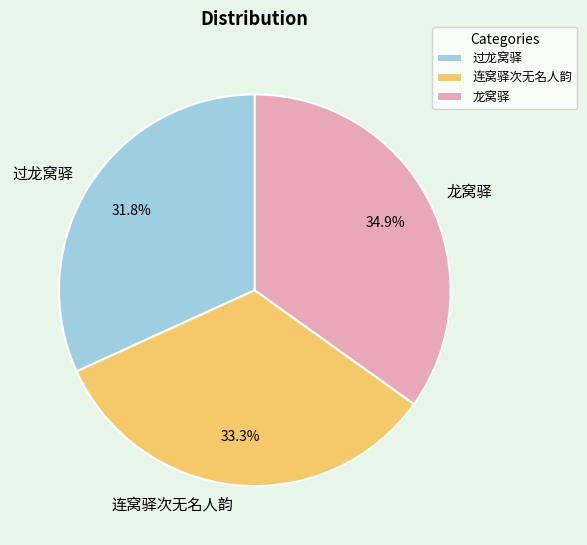

Does 连窝驿次无名人韵 represent more than half of the total?

No